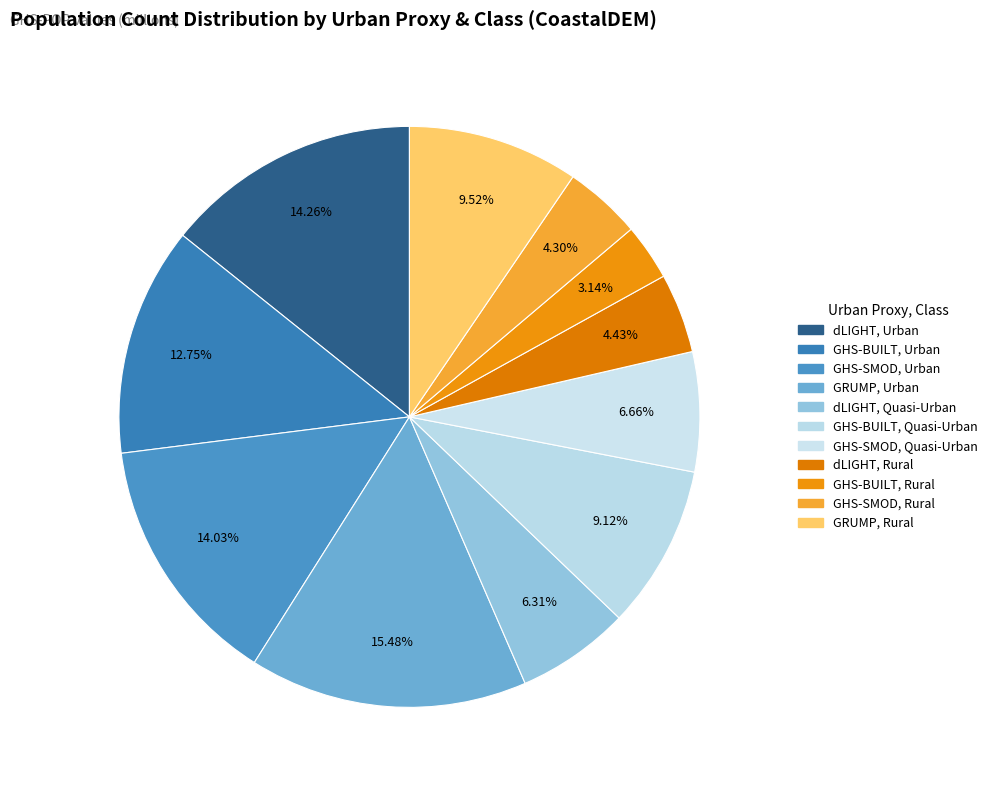

Count the number of slices in the pie.

11